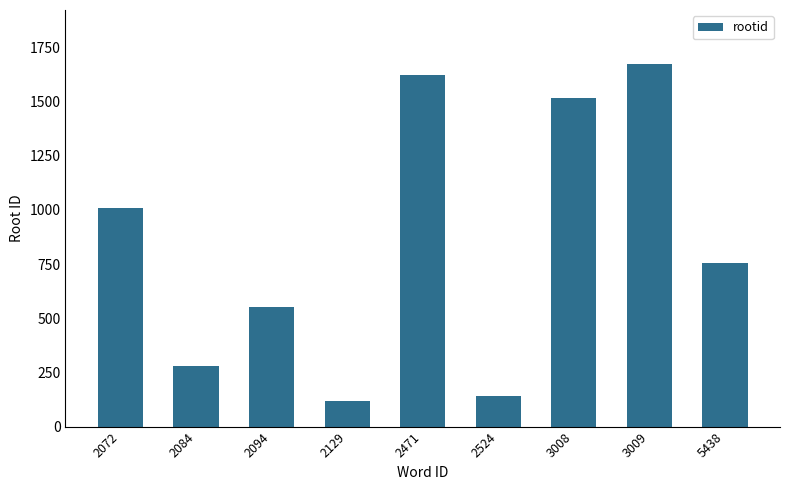

Reading right to left, list all the values displayed in this chart.

5438=753	3009=1671	3008=1515	2524=140	2471=1622	2129=120	2094=551	2084=279	2072=1008